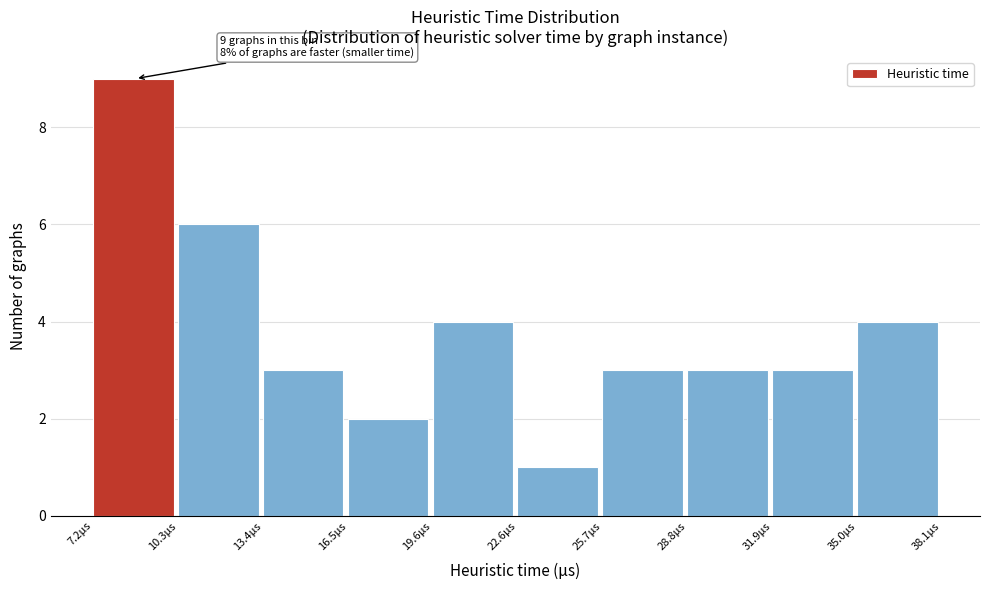

Over which range of the x-axis is the bar tallest?

7.0 to 10.5